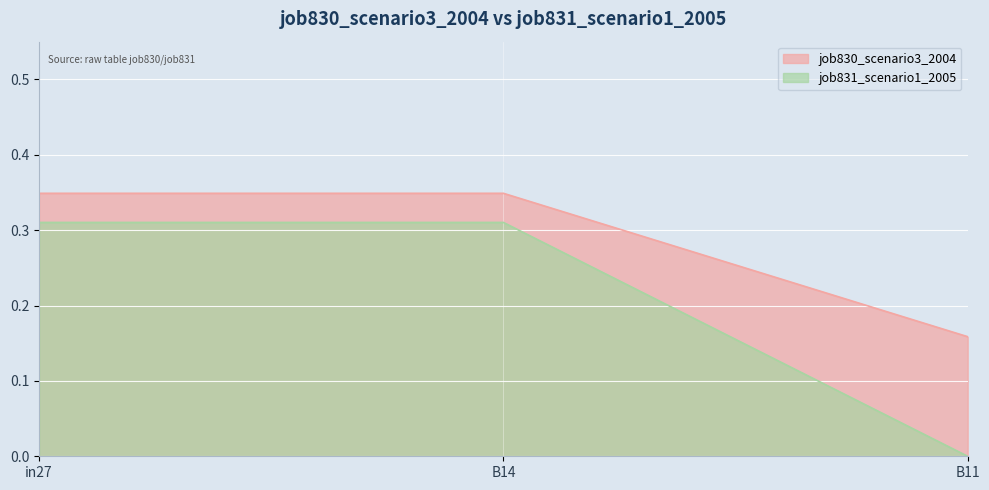

At how many categories does at least one series exceed 0?

3